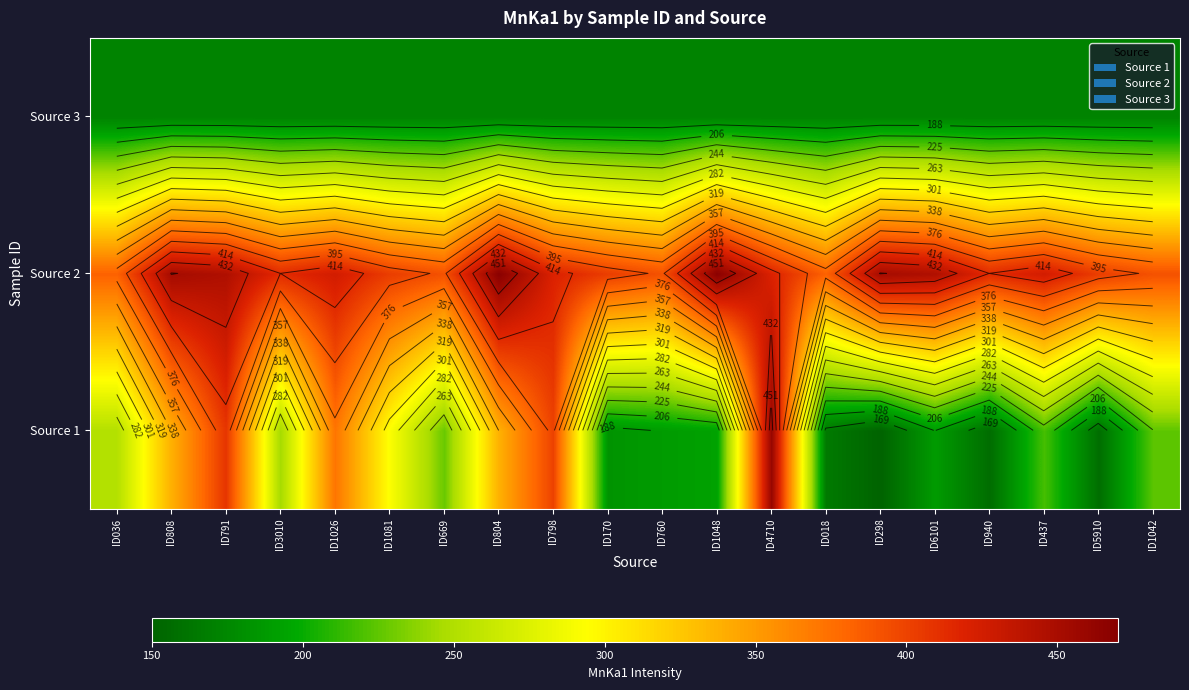

At which category is the sum across all series the highest?

ID4710